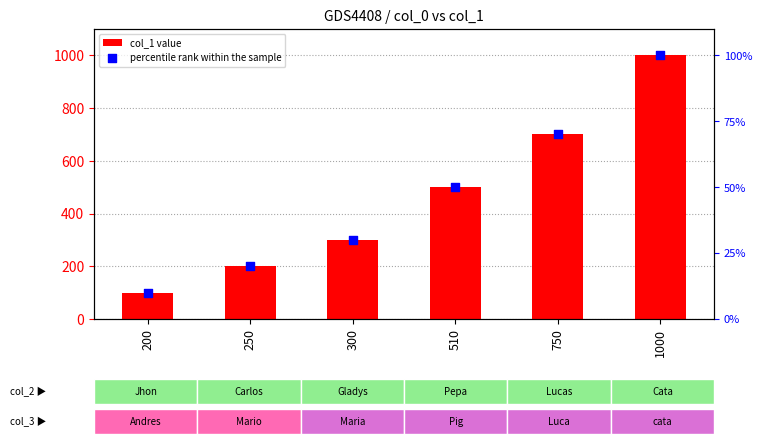

Which series contains the lowest Y value?

percentile rank within the sample